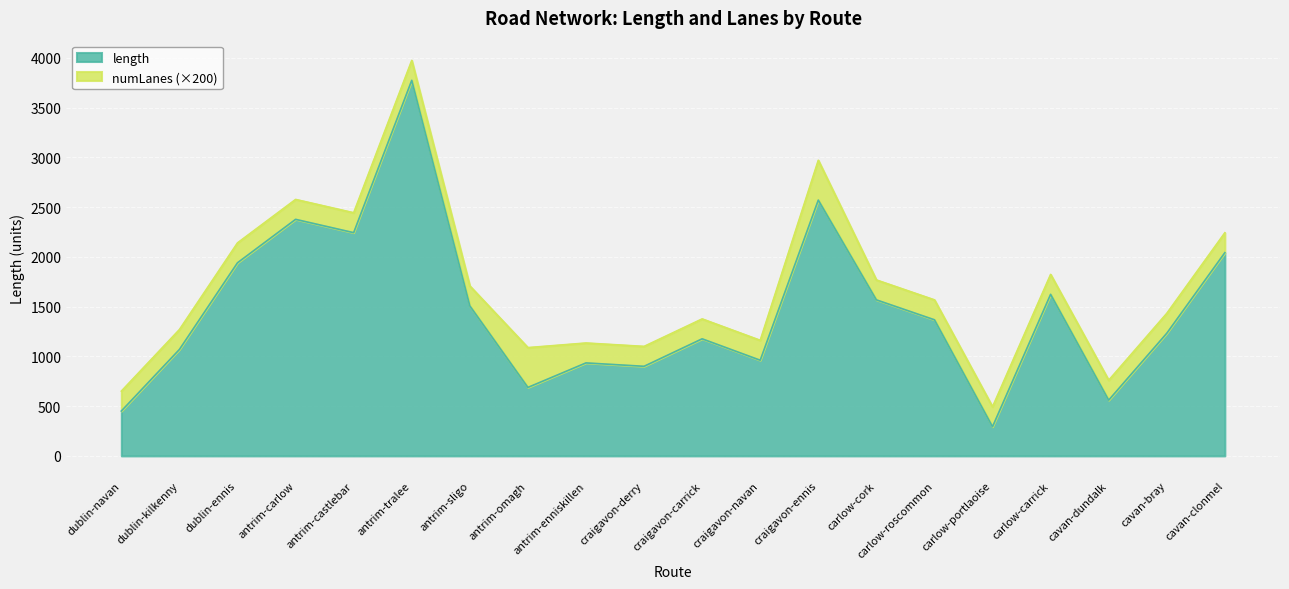

Does the chart display data point markers on the line(s)?

No